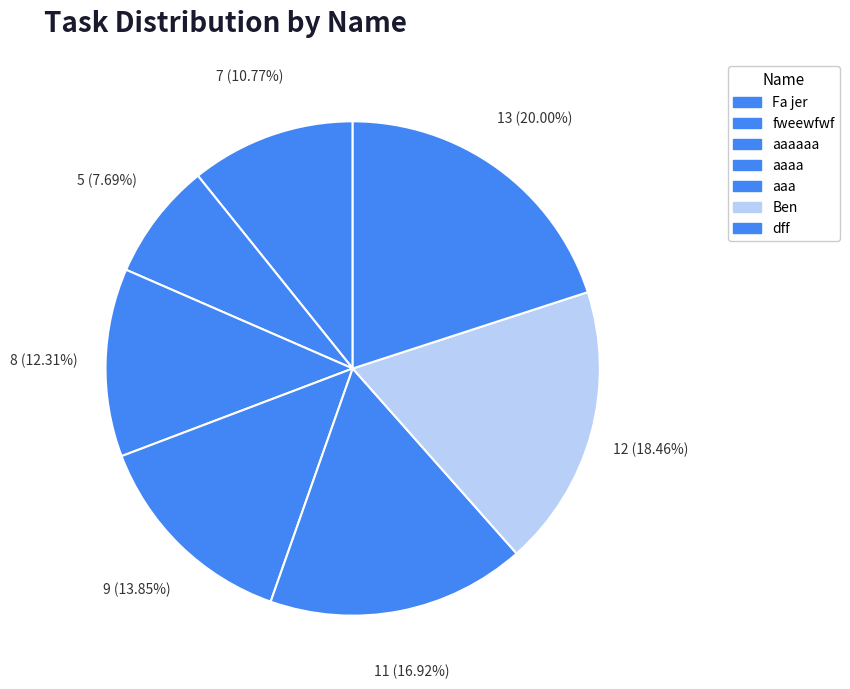

True or false: aaaa accounts for 14% of the total.

True